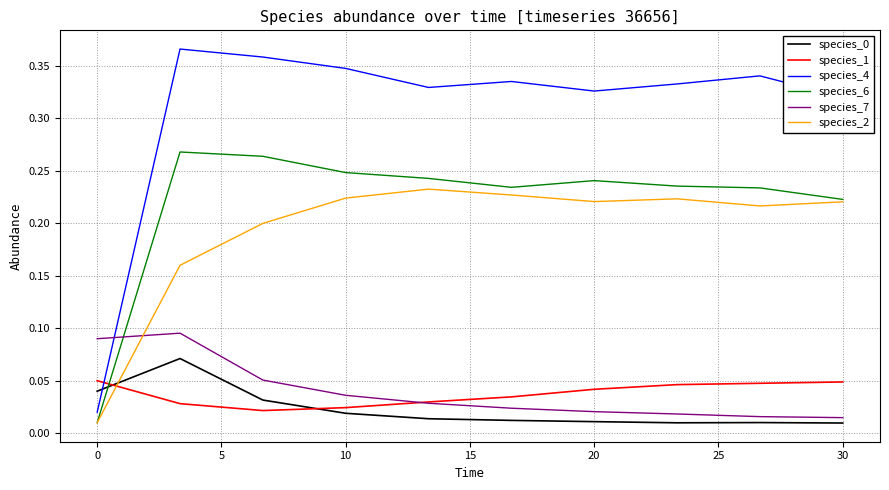

How many intersections are there between species_6 and species_7?

1